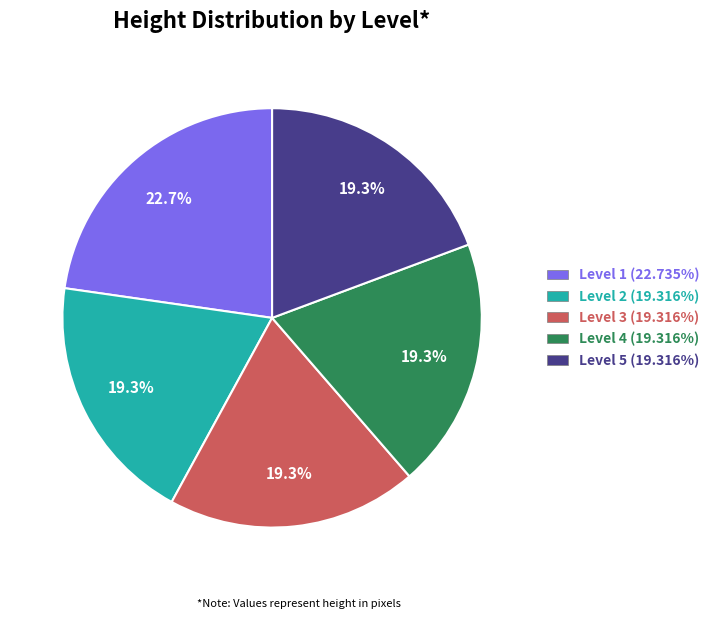

Does any single category account for the majority?

No